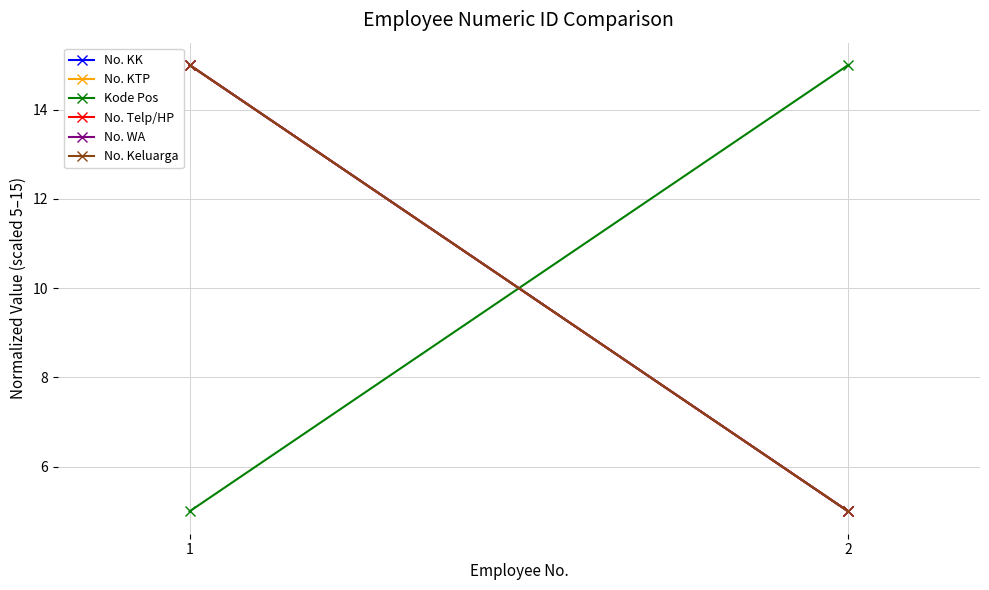

What is the greatest value displayed?

15